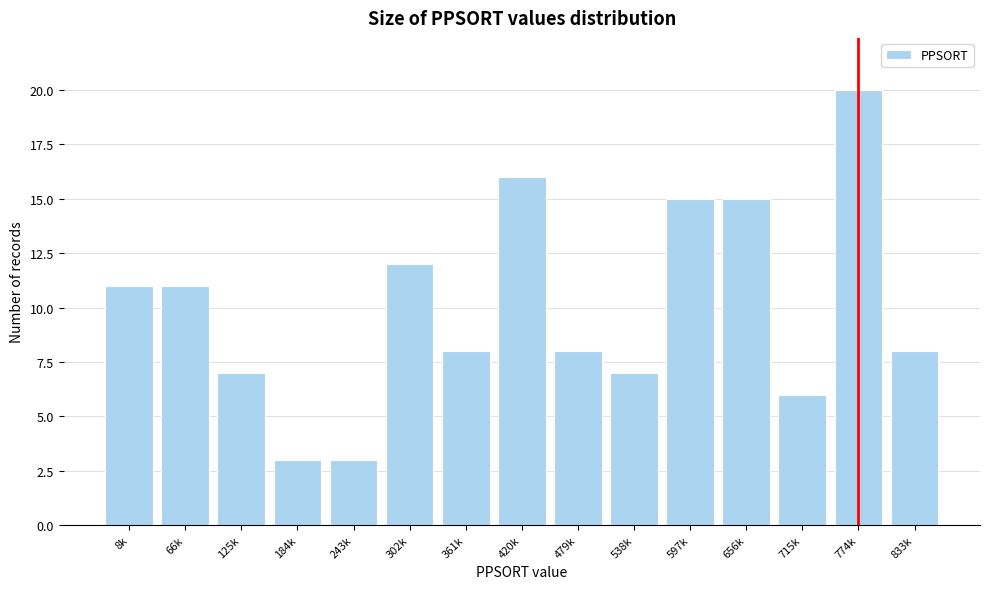

Reading left to right, transcribe all the data shown in this chart.

11	11	7	3	3	12	8	16	8	7	15	15	6	20	8